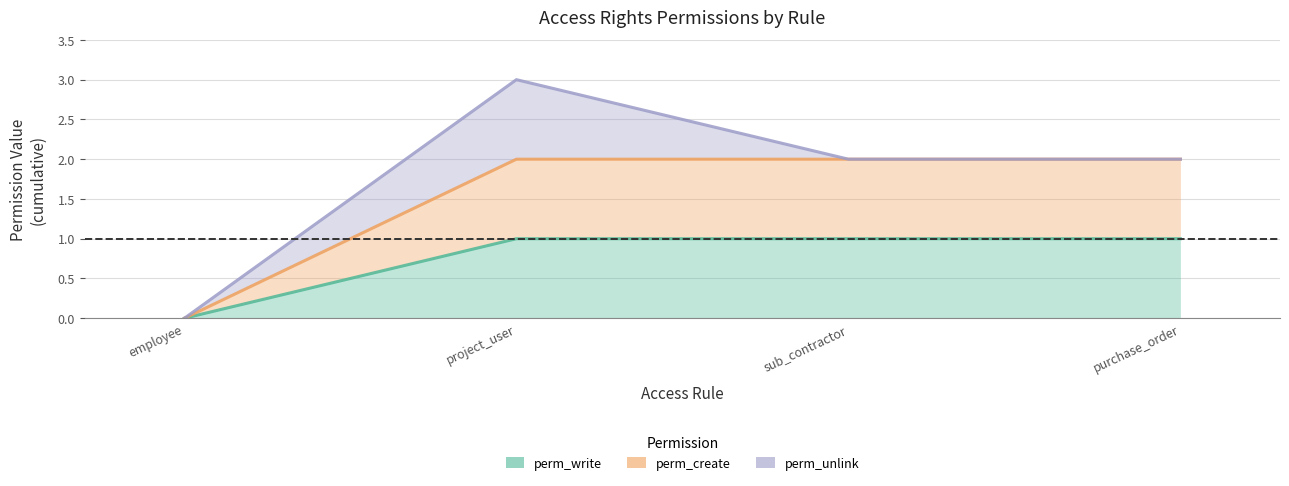

Reading left to right, transcribe all the data shown in this chart.

perm_write: employee=0	project_user=1	sub_contractor=1	purchase_order=1
perm_create: employee=0	project_user=2	sub_contractor=2	purchase_order=2
perm_unlink: employee=0	project_user=3	sub_contractor=2	purchase_order=2